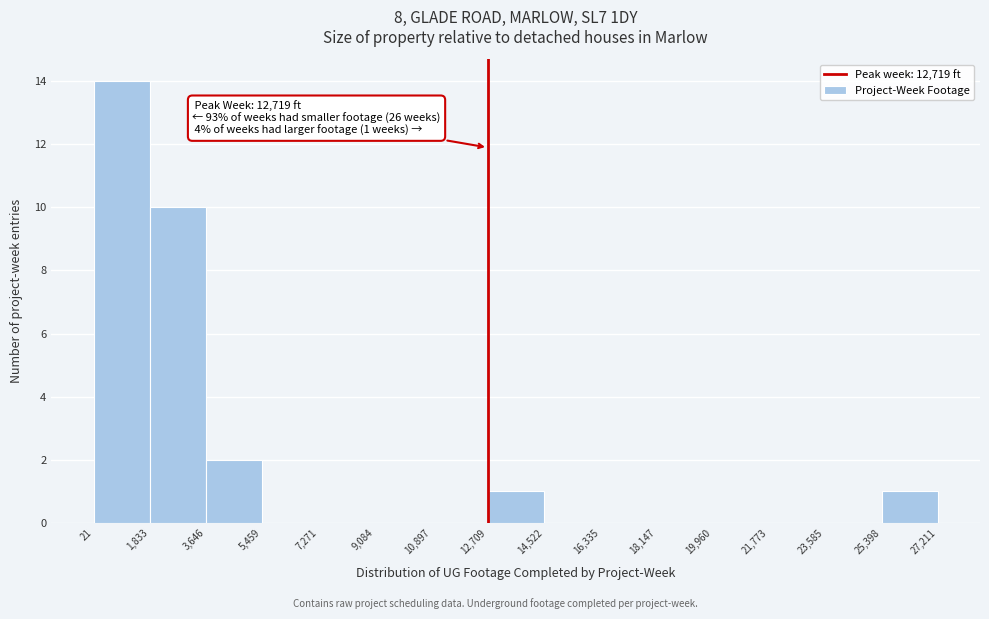

Over which range of the x-axis is the bar tallest?

21 to 1,833